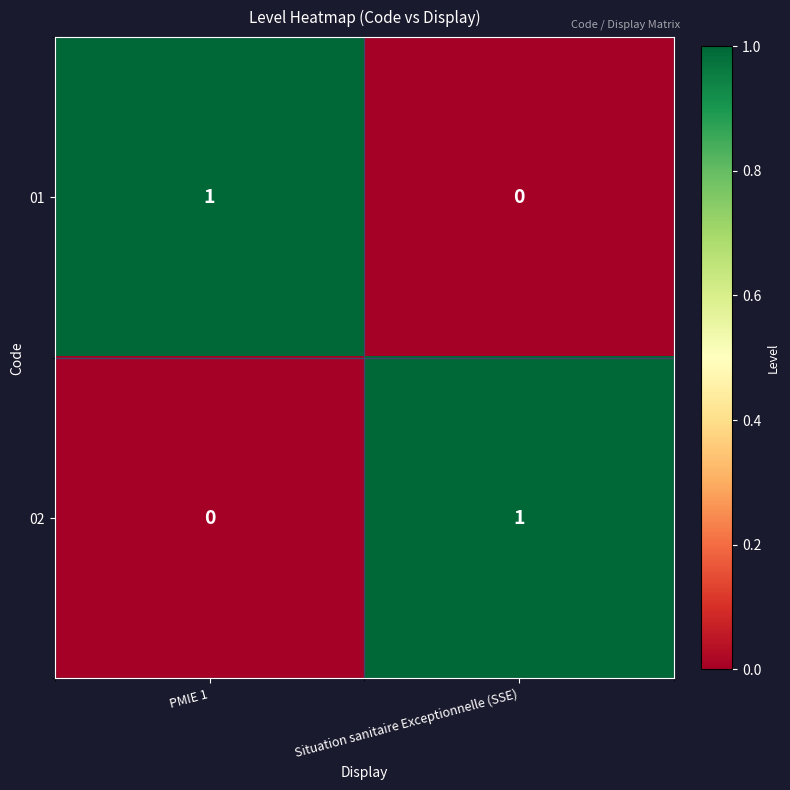

Reading left to right, extract all data points from this chart.

01: PMIE 1=1	Situation sanitaire Exceptionnelle (SSE)=0
02: PMIE 1=0	Situation sanitaire Exceptionnelle (SSE)=1